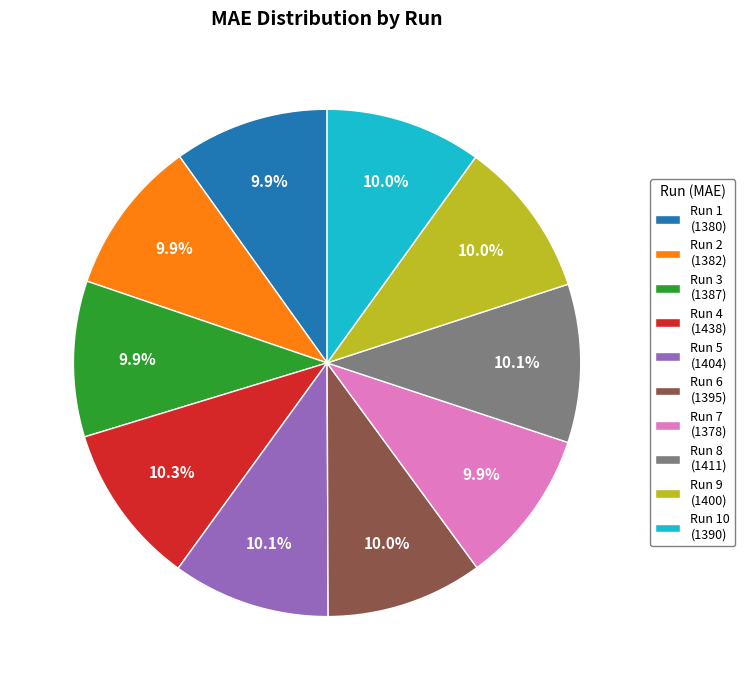

Is Run 5 (1404) the majority of the pie?

No